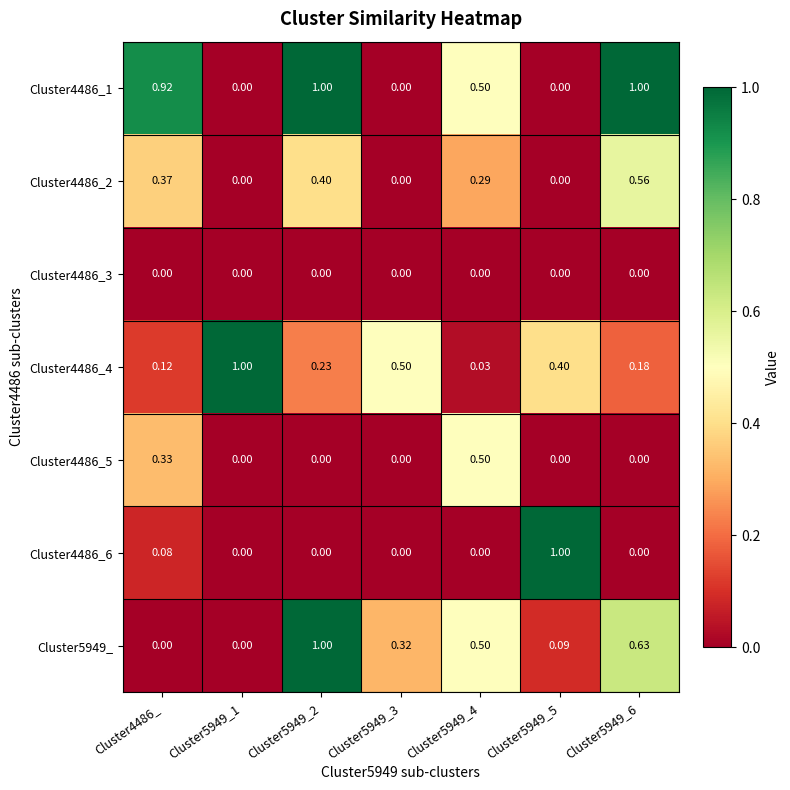

Is the value of Cluster5949_ at Cluster5949_3 greater than the value of Cluster4486_3 at Cluster5949_1?

Yes